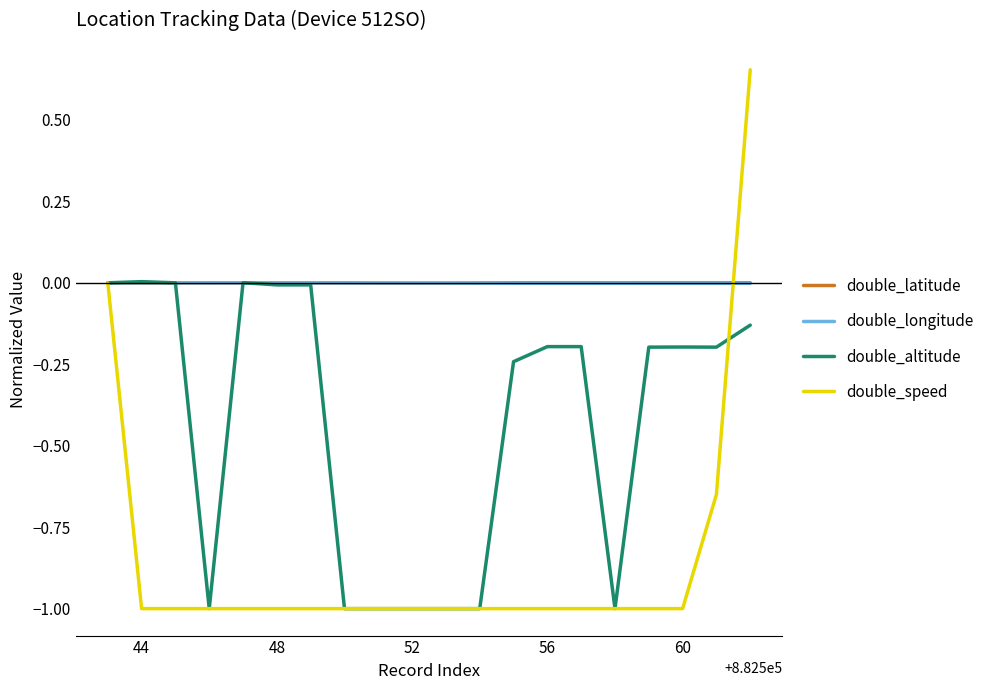

Which series has the widest spread of values?

double_speed